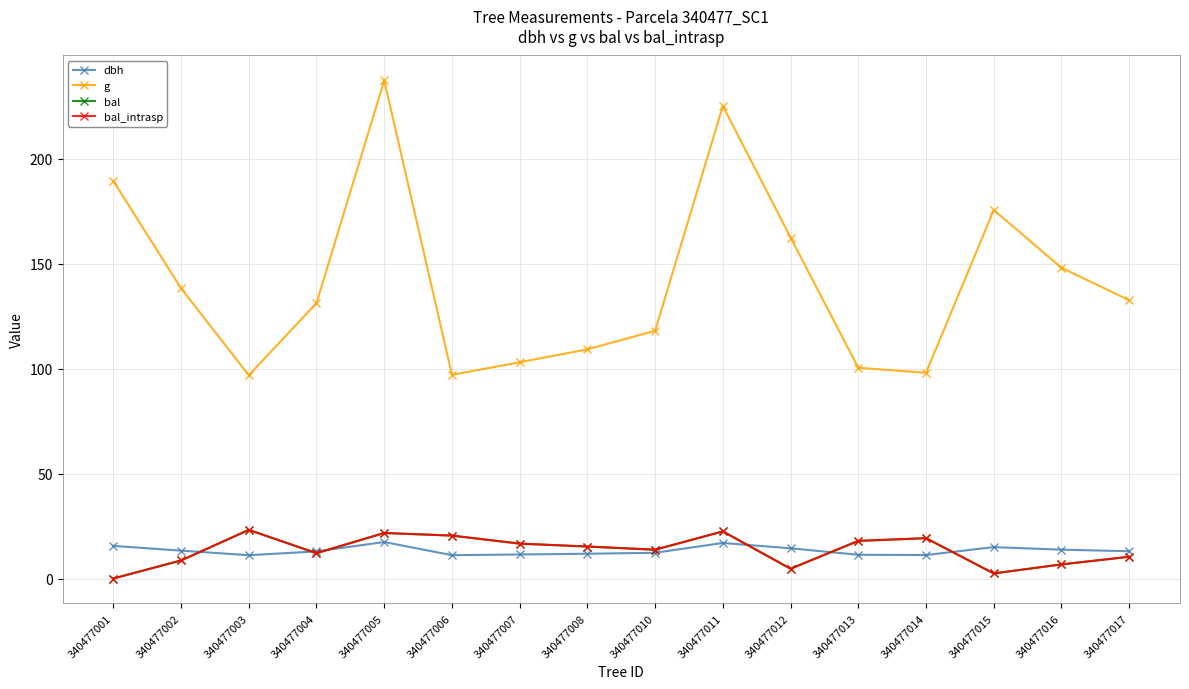

At which label does bal_intrasp first exceed 15?

340477003